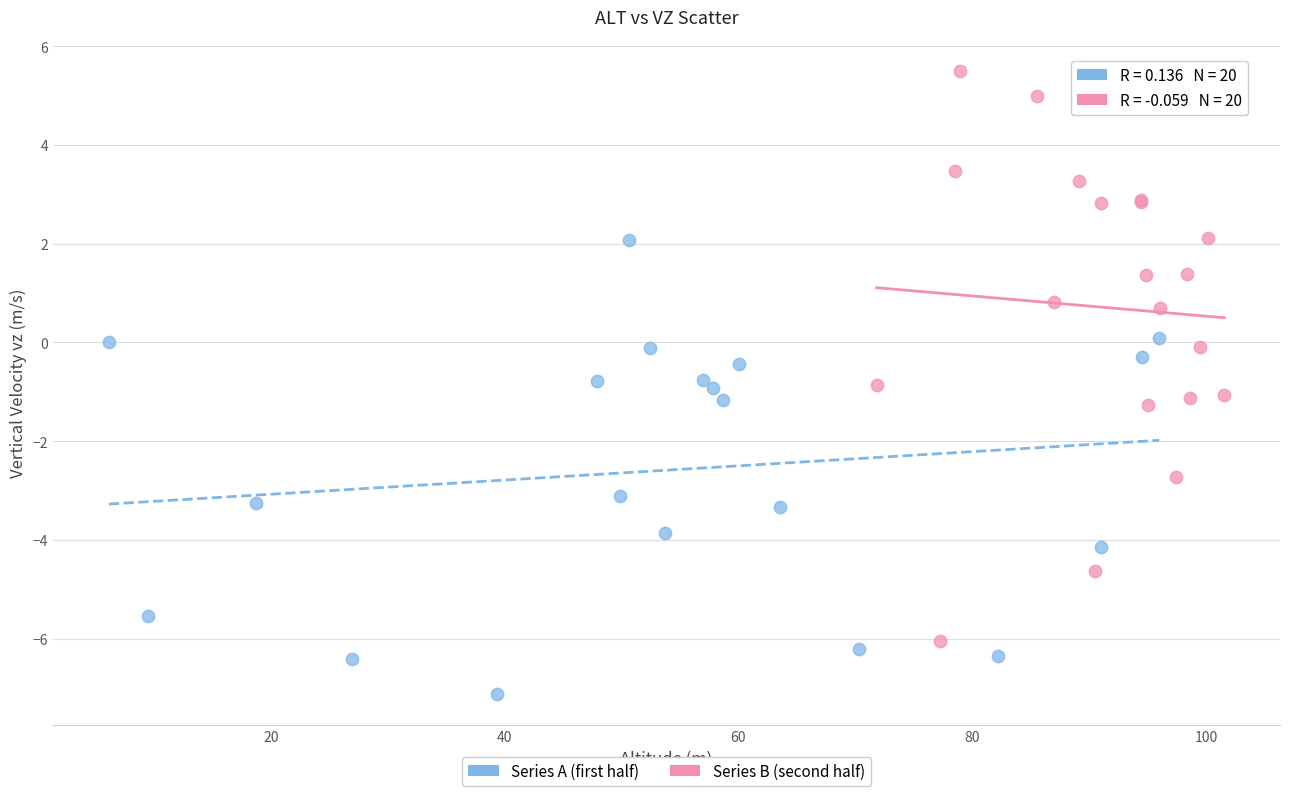

Which series reaches the maximum Y coordinate?

Series B (second half)